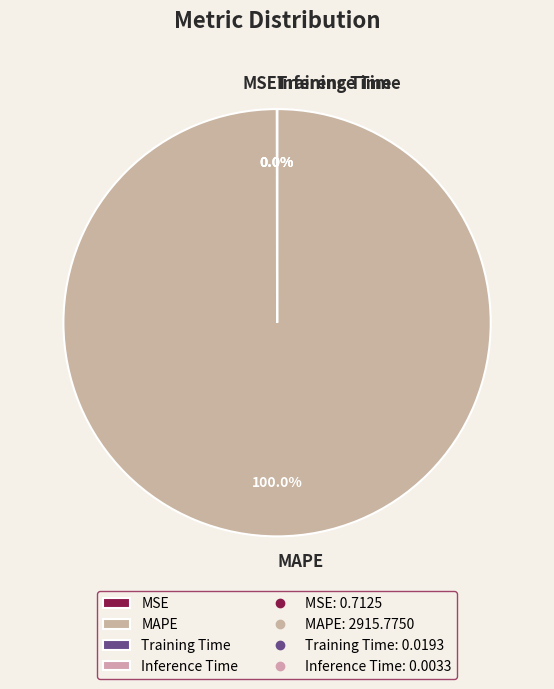

Which slice represents more than half of the pie?

MAPE